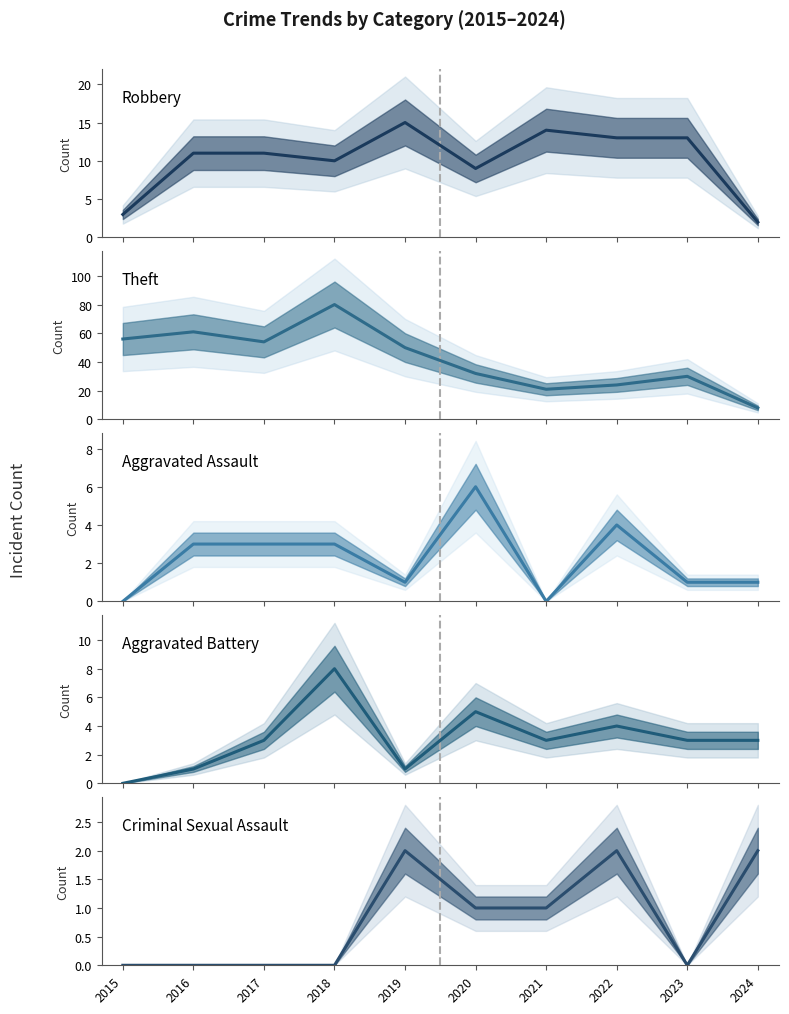

The Aggravated Battery series shows 2 at 2019. True or false?

False